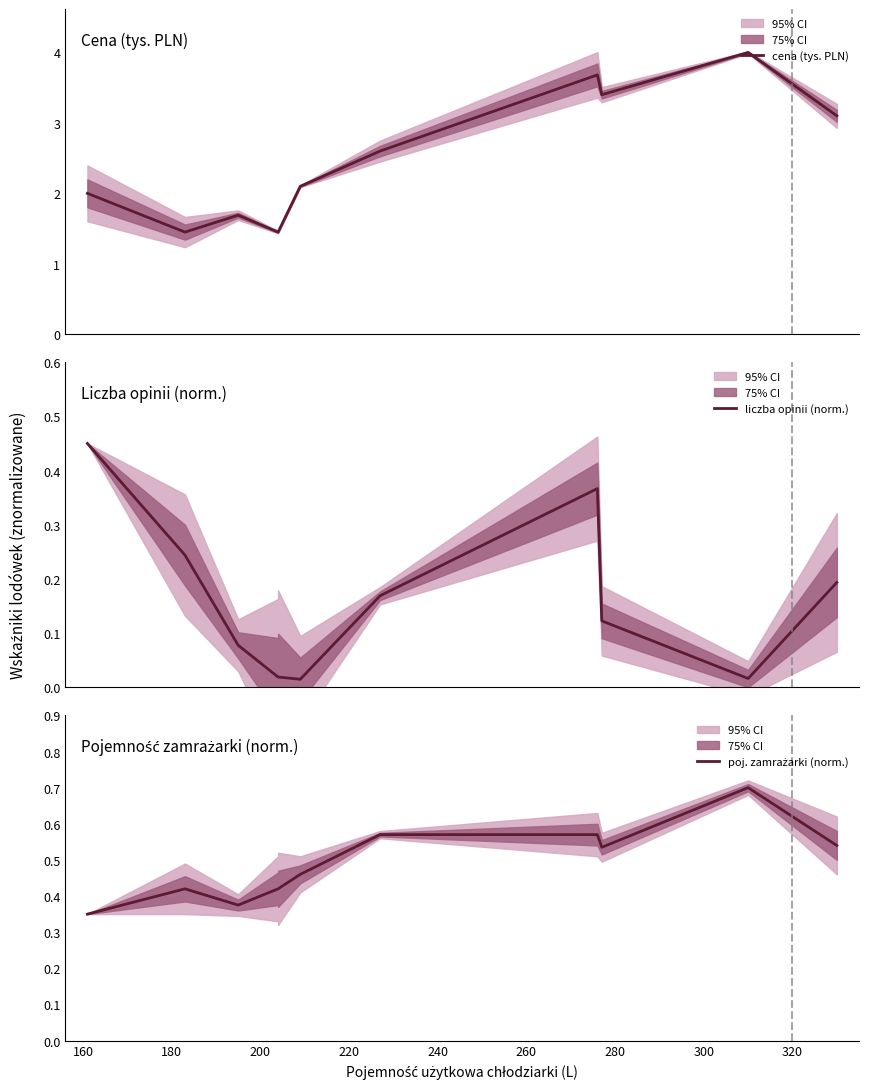

Which series has the largest total across all categories?

cena (tys. PLN)